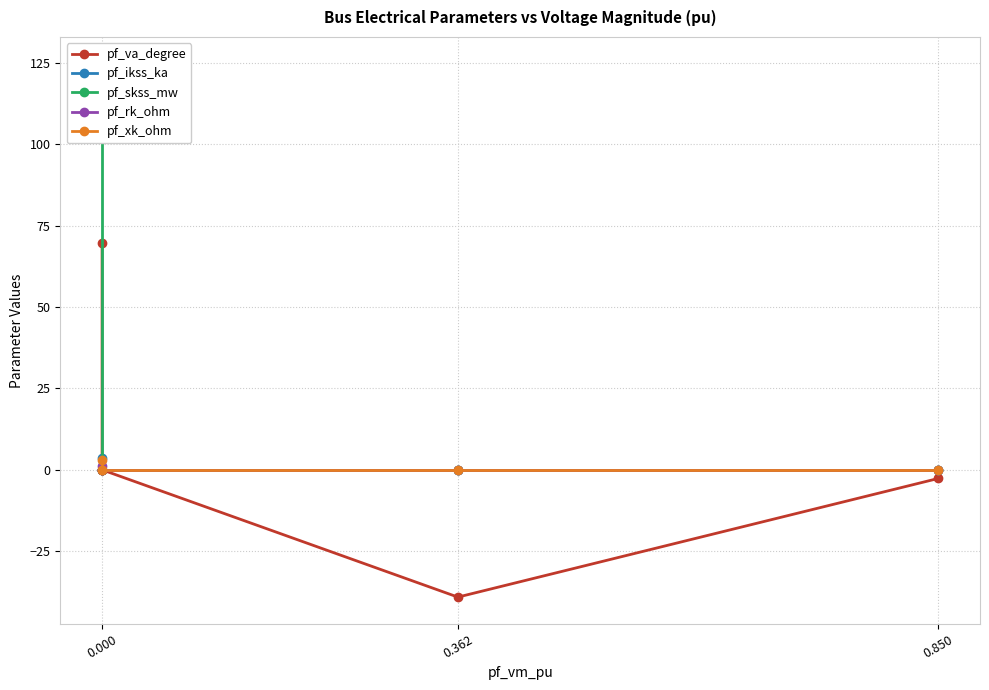

What is the smallest value displayed?

-39.1